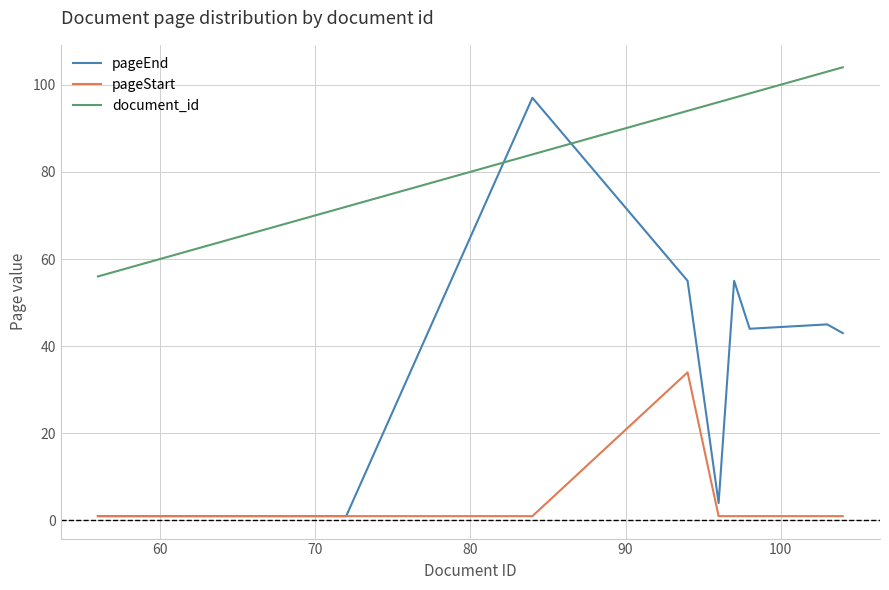

Reading left to right, extract all data points from this chart.

pageEnd: 1	1	1	1	1	1	97	55	4	55	44	45	43
pageStart: 1	1	1	1	1	1	1	34	1	1	1	1	1
document_id: 56	68	69	70	71	72	84	94	96	97	98	103	104